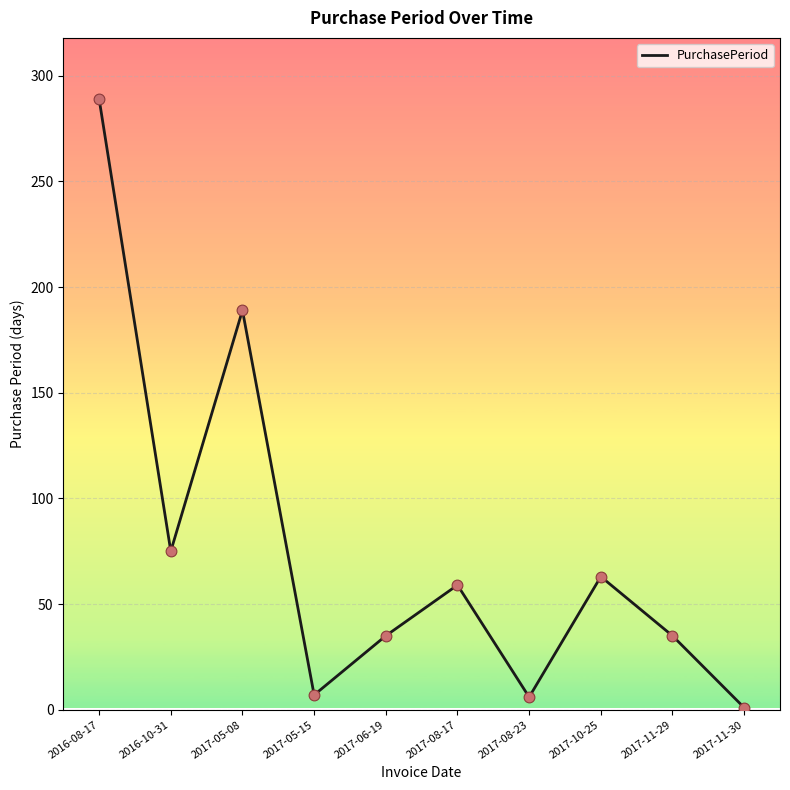

Approximately how many times larger is the value at 2017-08-17 compared to 2017-05-08?

0.3